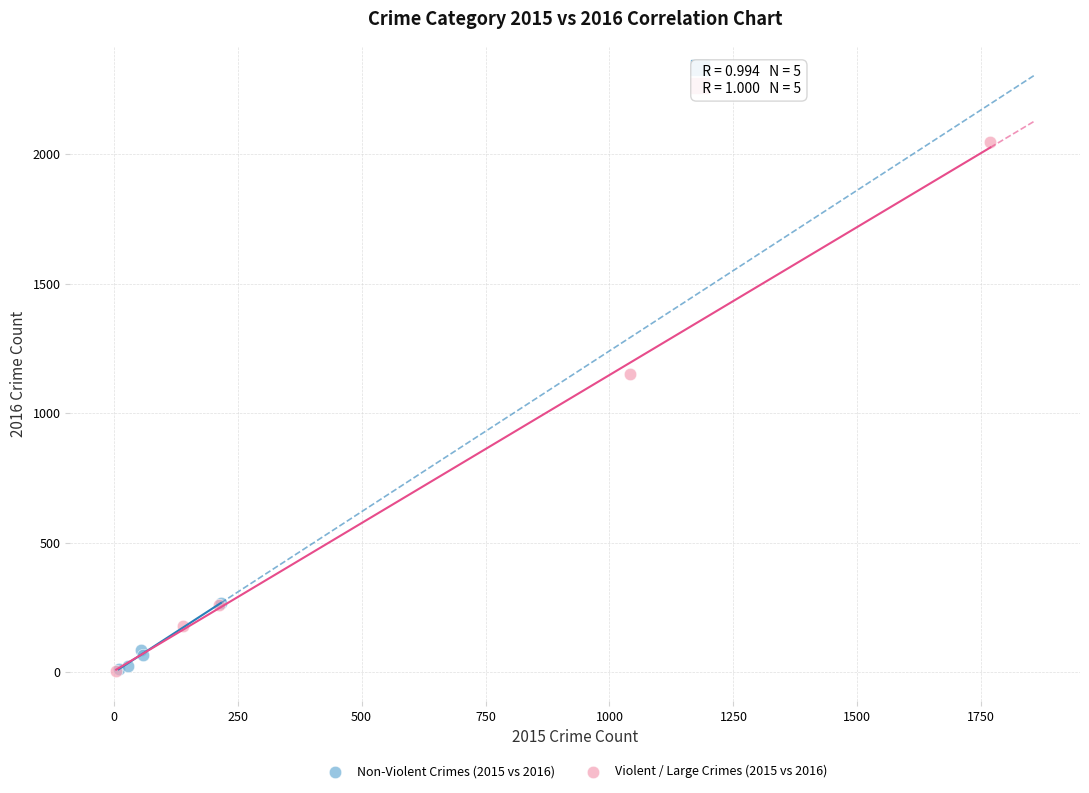

Which series has the widest spread of Y values?

Violent / Large Crimes (2015 vs 2016)